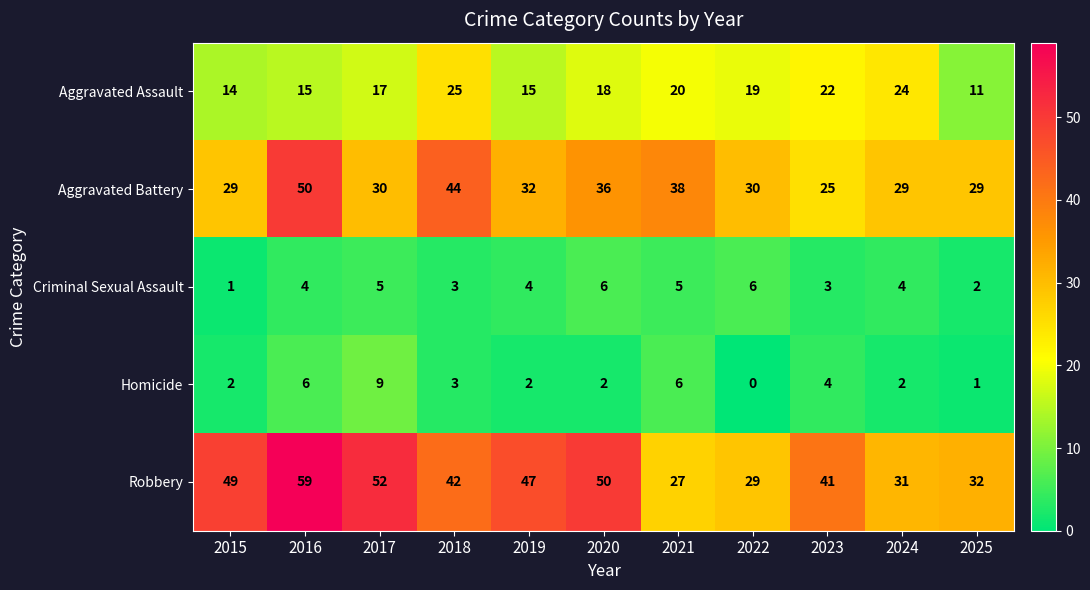

At which category is the sum across all series the highest?

2016